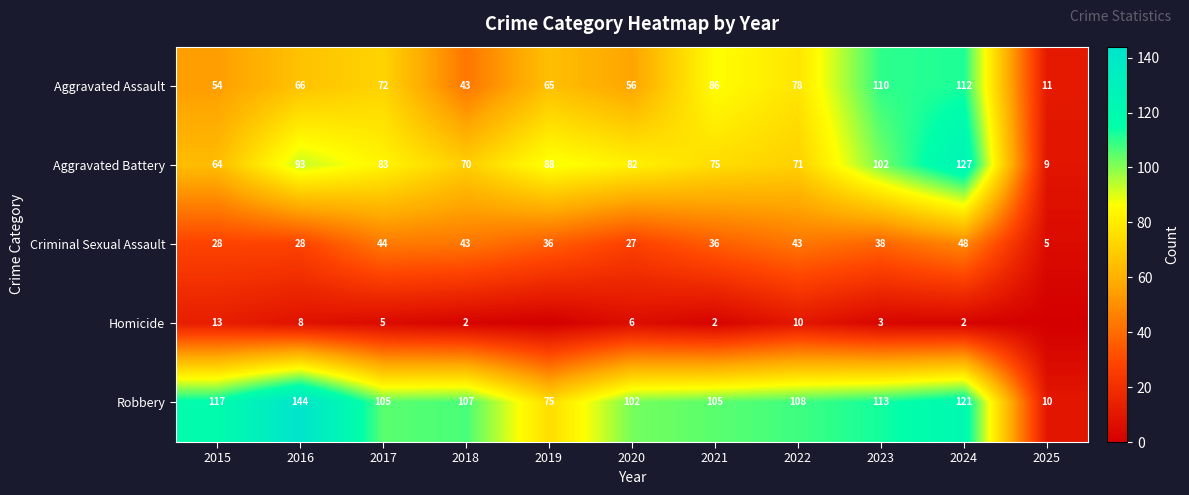

What is the highest value of the Aggravated Assault series?

112